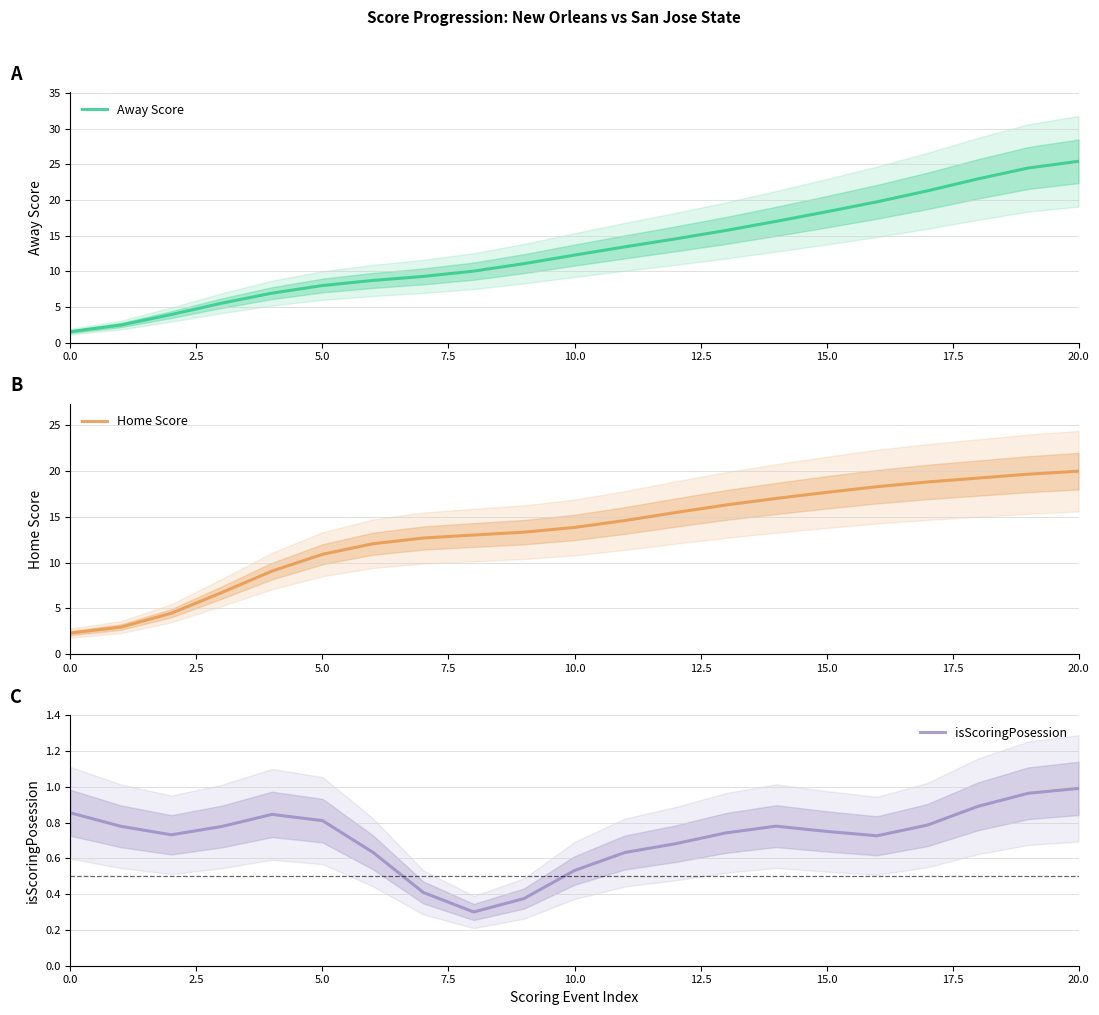

How many series are shown in this chart?

3